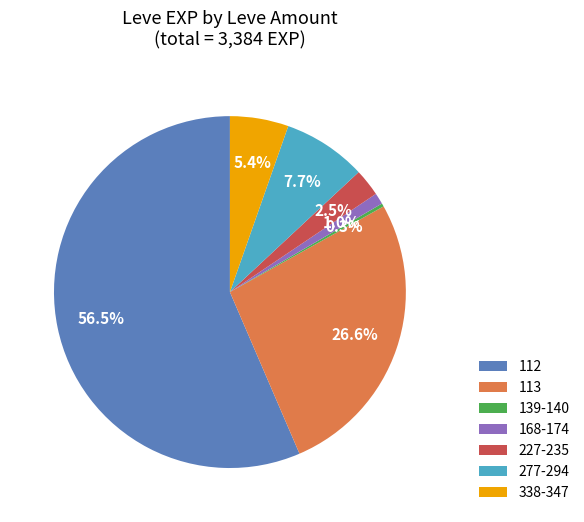

Which has a higher value, 277-294 or 112?

112